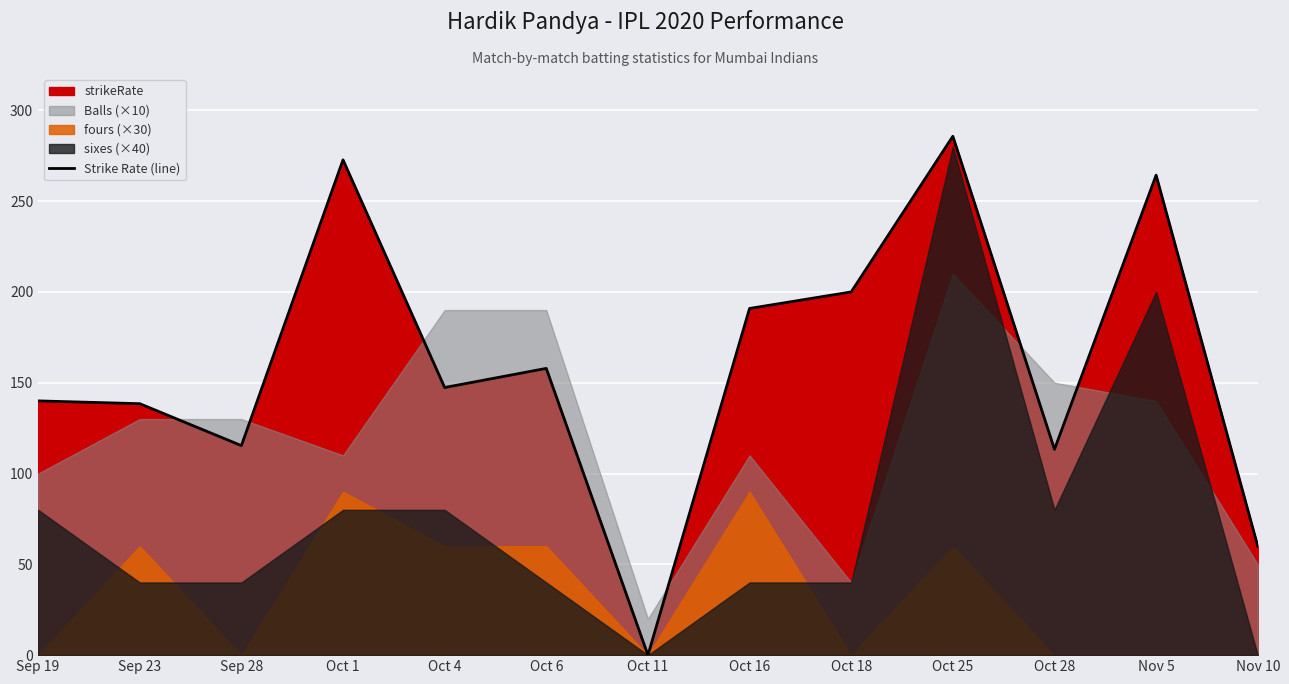

At which category does the data reach its first local valley?

Sep 28